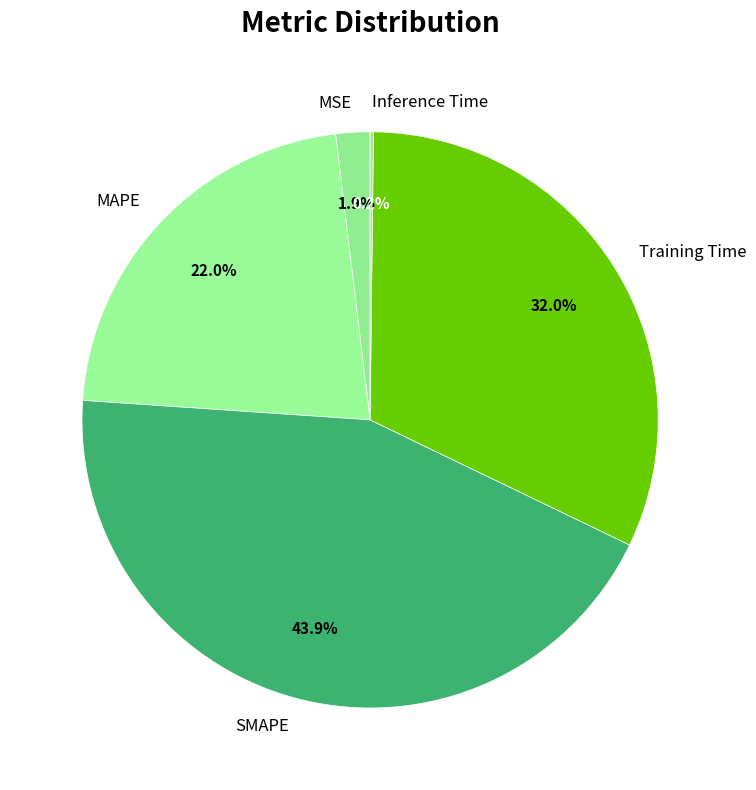

To the nearest percent, what percentage of the pie is MSE?

2%